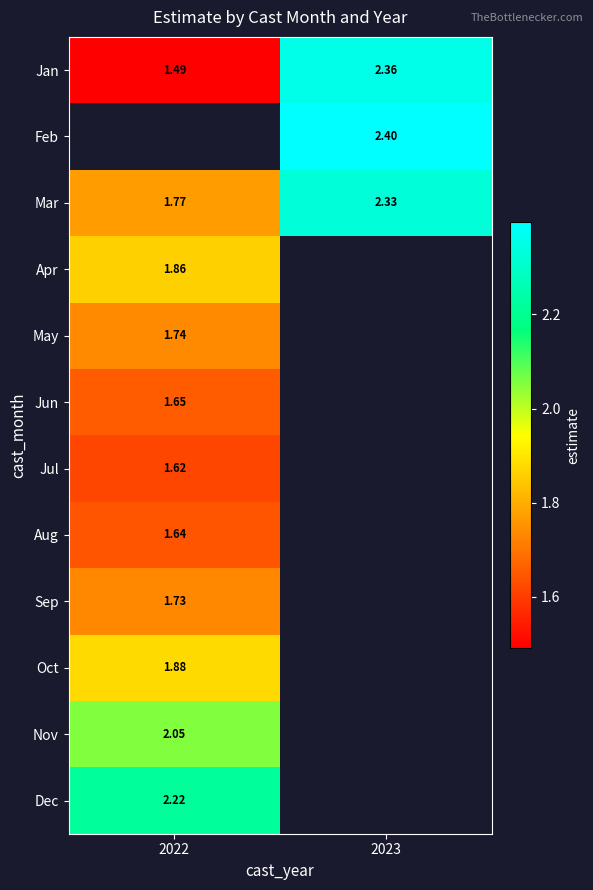

At which category does the chart reach its minimum across all series?

2022